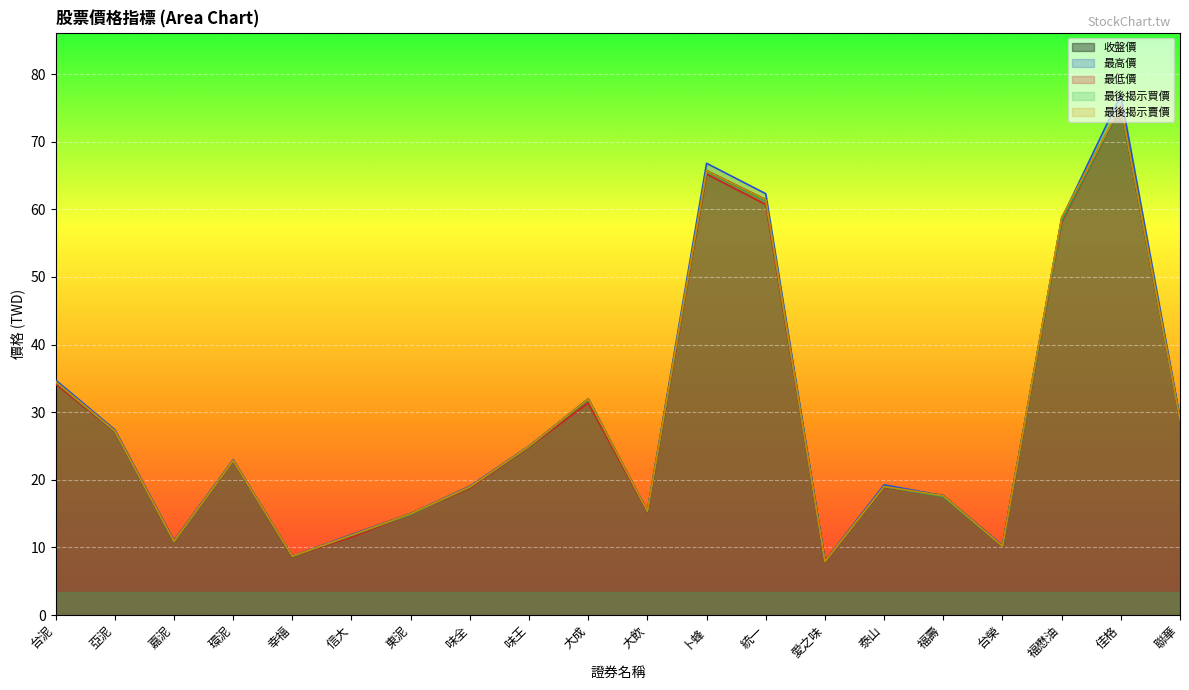

True or false: 最高價 and 收盤價 intersect in this chart.

False